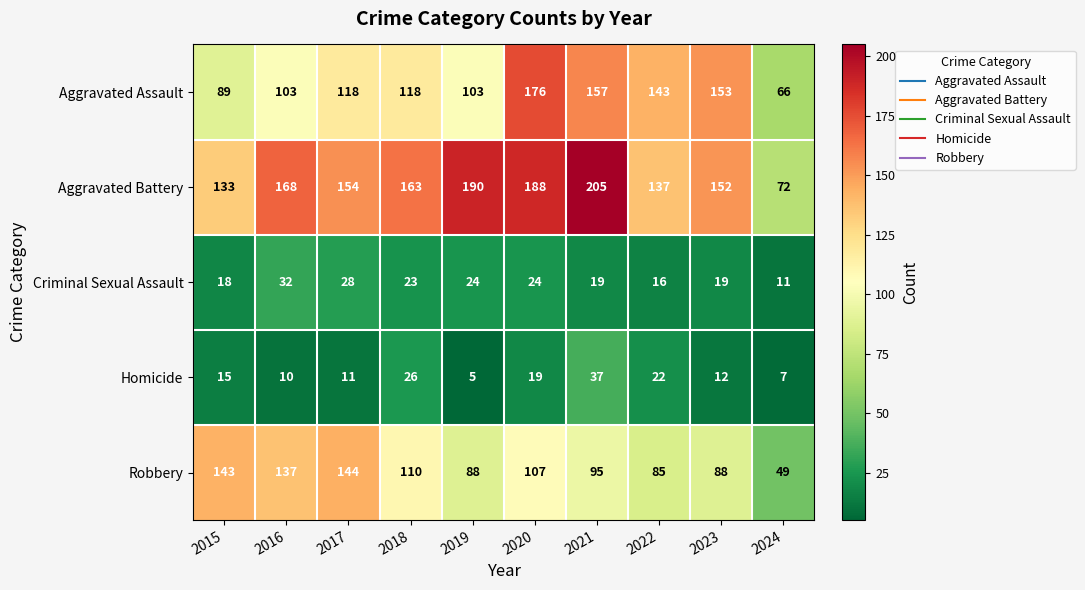

How many data points in Robbery are less than 107?

5